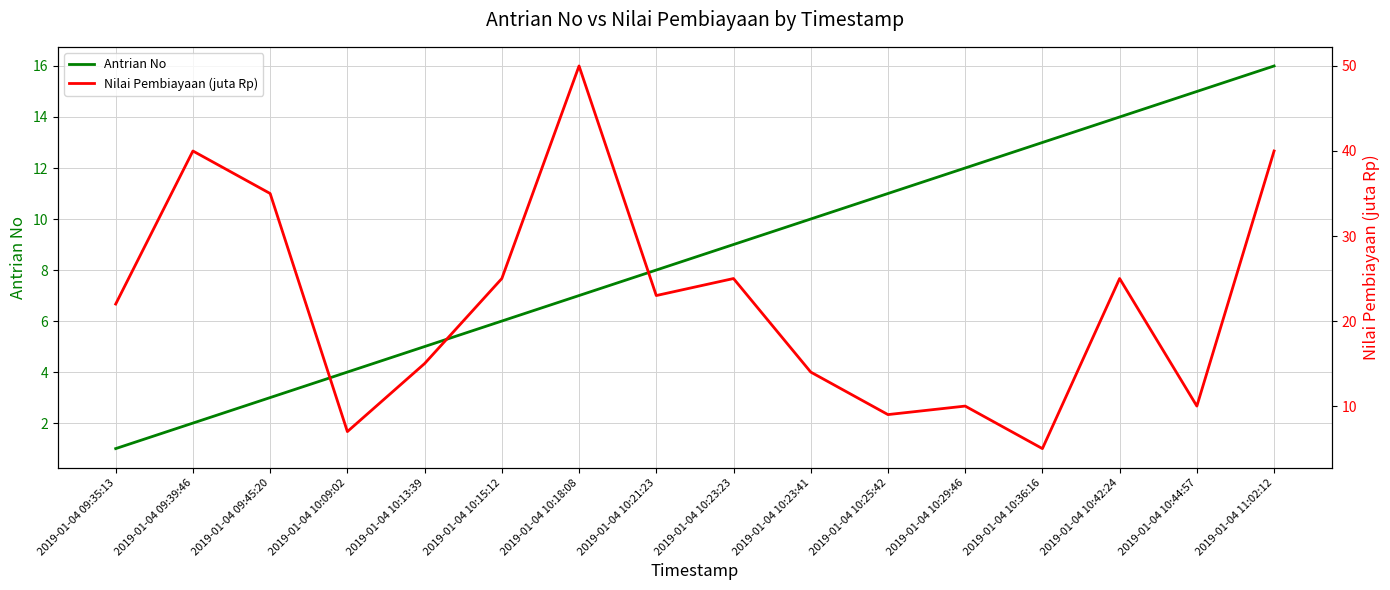

What are all the series names shown in the legend?

Antrian No, Nilai Pembiayaan (juta Rp)